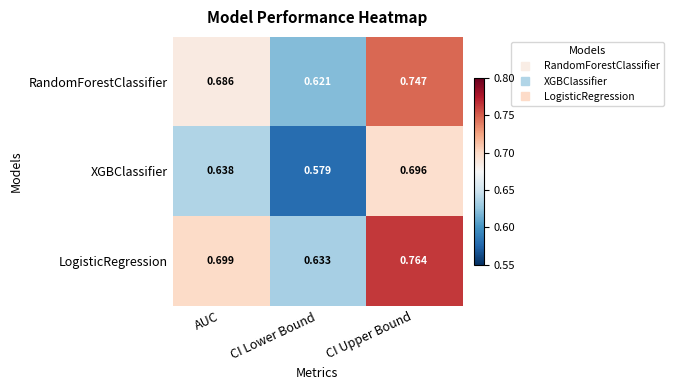

Rank the series by their average value, from lowest to highest.

XGBClassifier, RandomForestClassifier, LogisticRegression